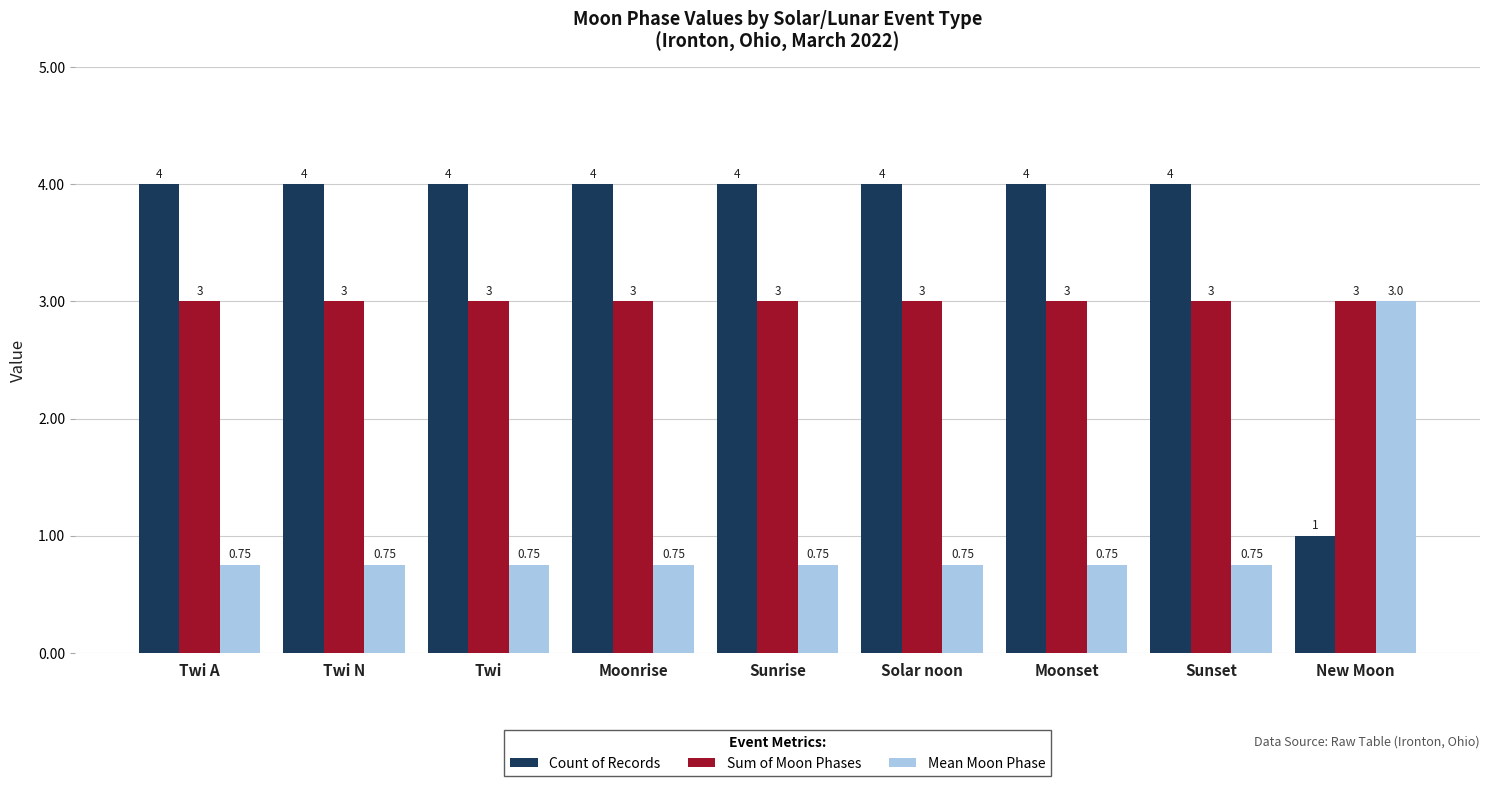

Which category has the lowest value in the Count of Records series?

New Moon